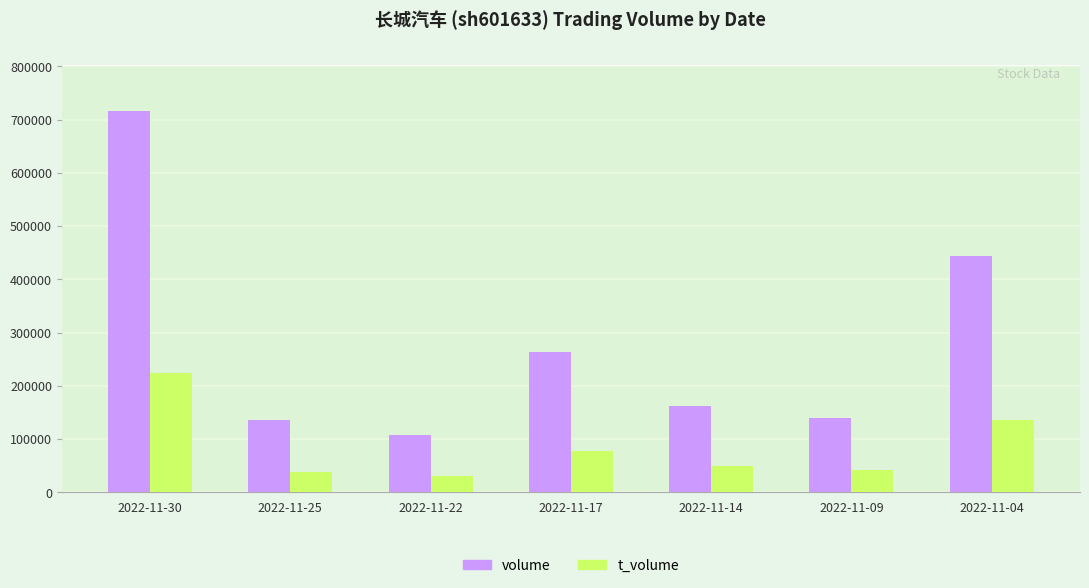

The value of t_volume at 2022-11-22 is 31008. True or false?

True